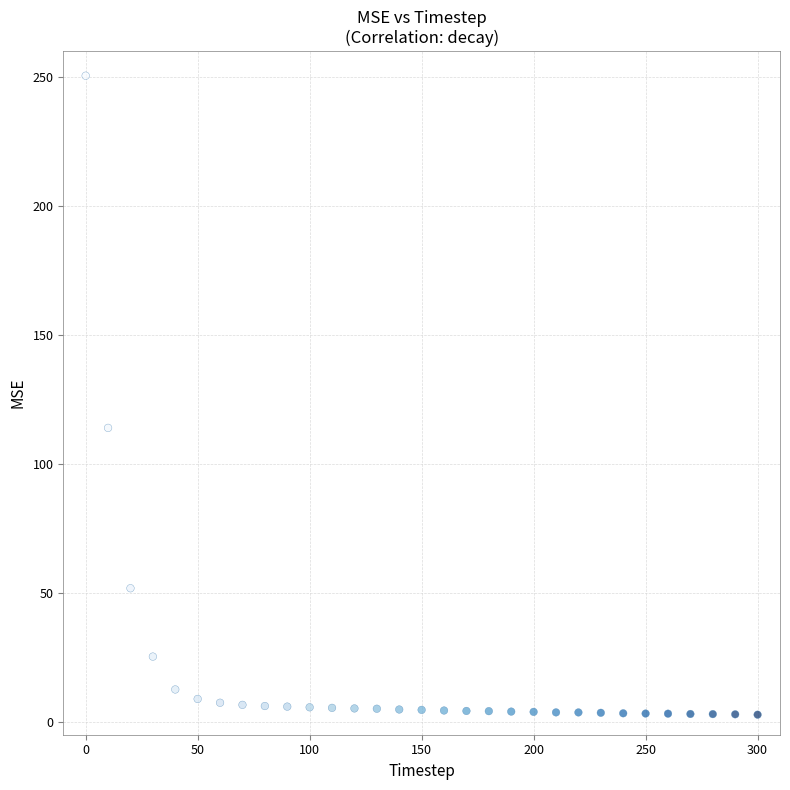

What Y value in the scatter plot is closest to 126?

114.0